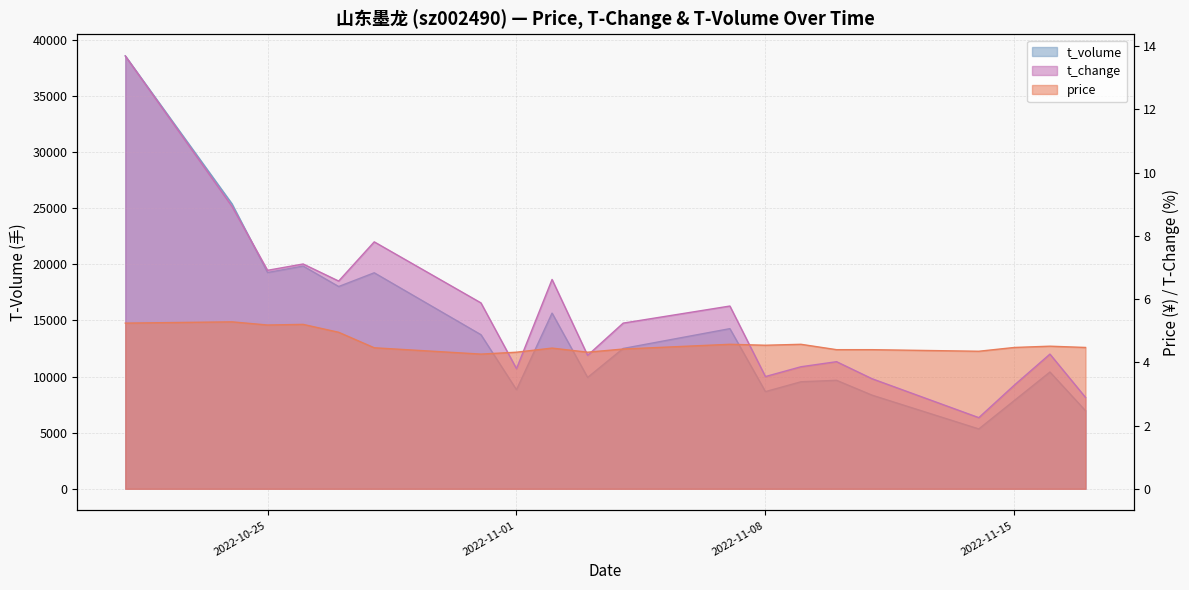

How many lines are shown in the chart?

3